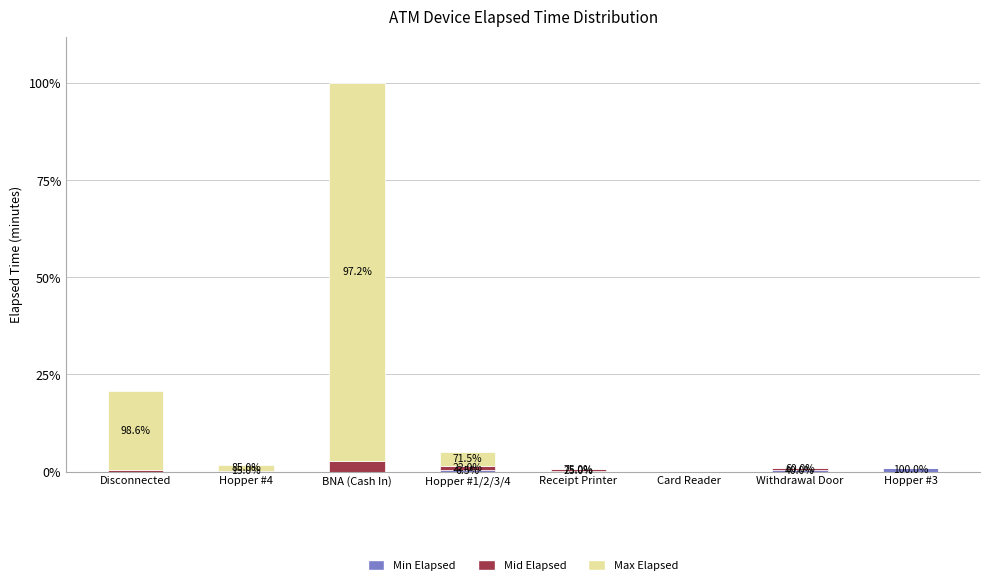

Does the chart contain stacked bars?

Yes